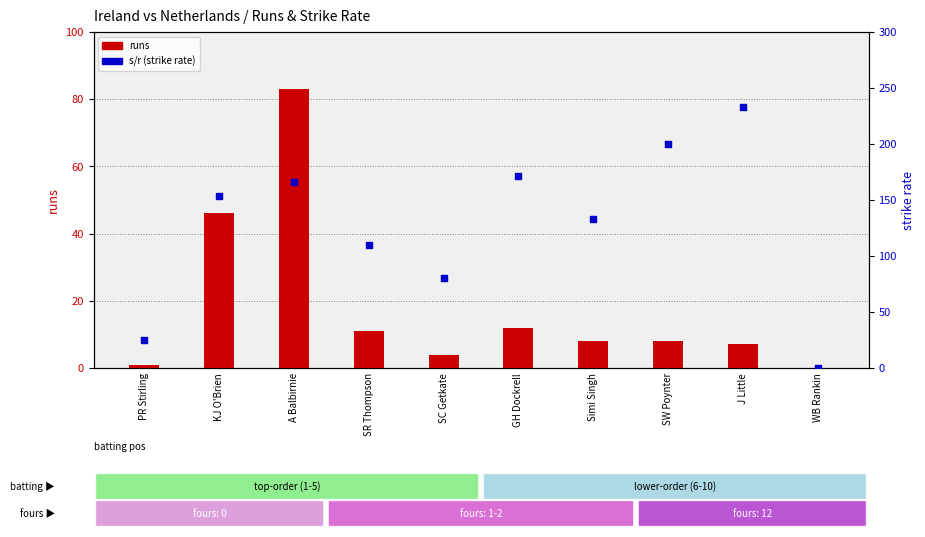

Which series has the largest total across all categories?

s/r